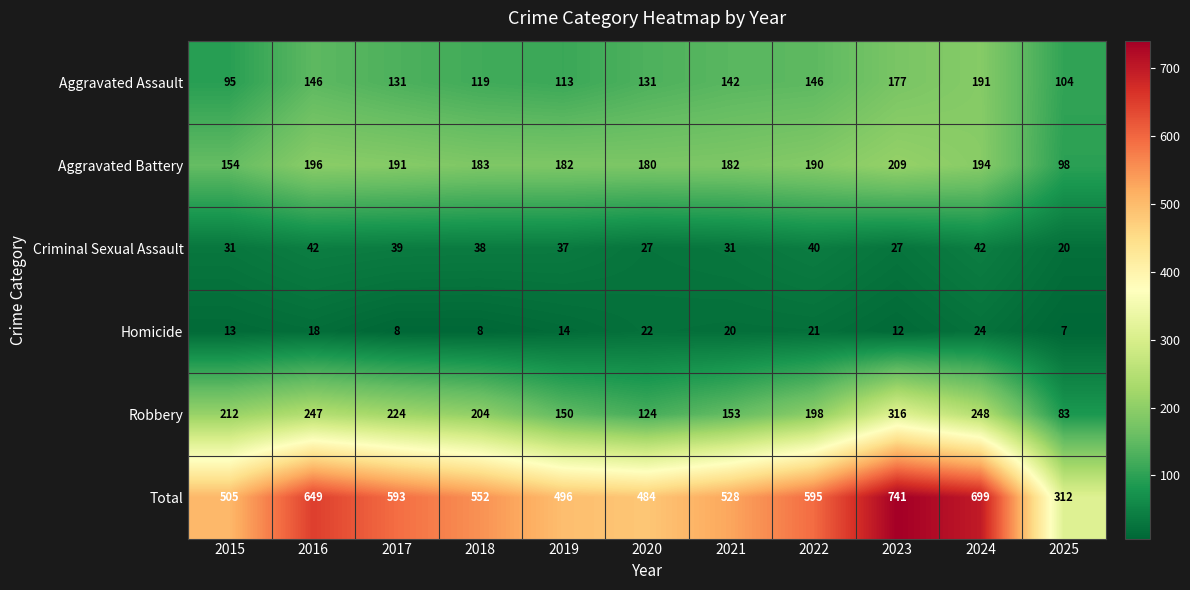

Which category has the lowest value across all series?

2025